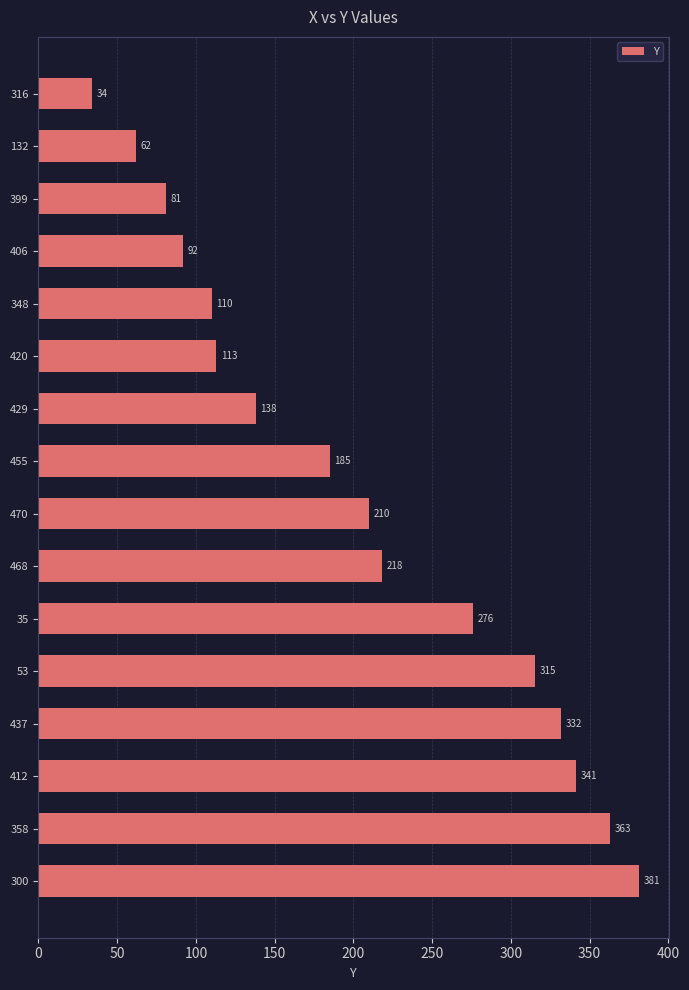

True or false: the data shows 101 at 132.

False